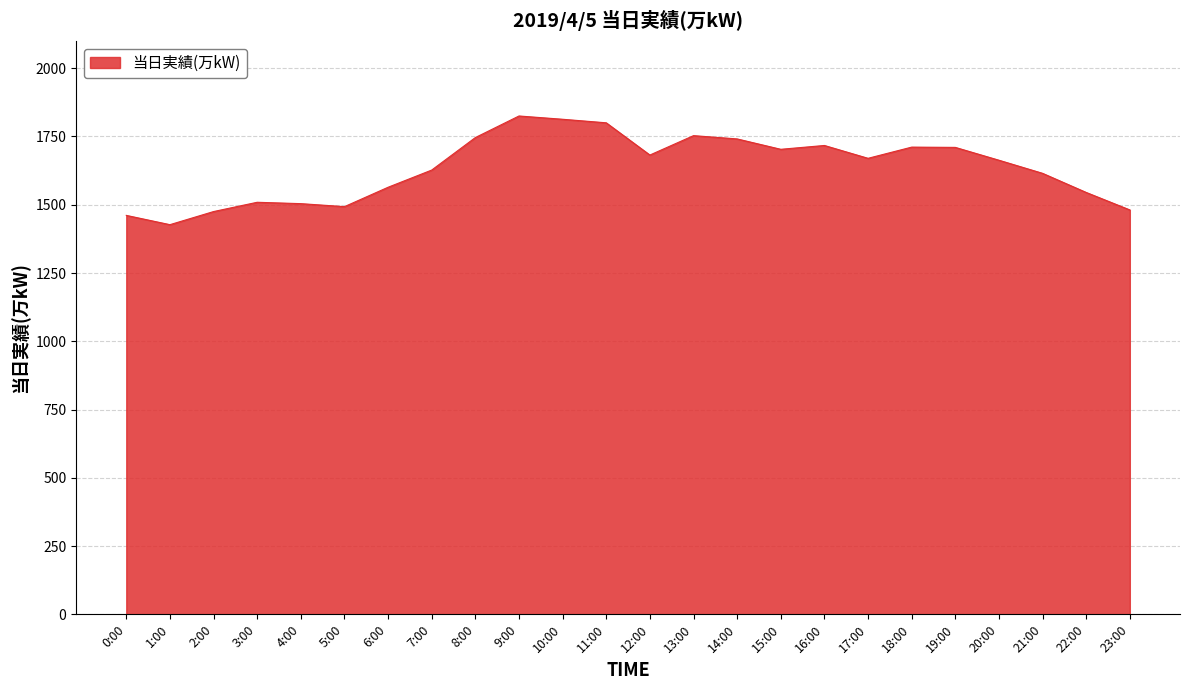

What is the change in value from 3:00 to 12:00?

+173